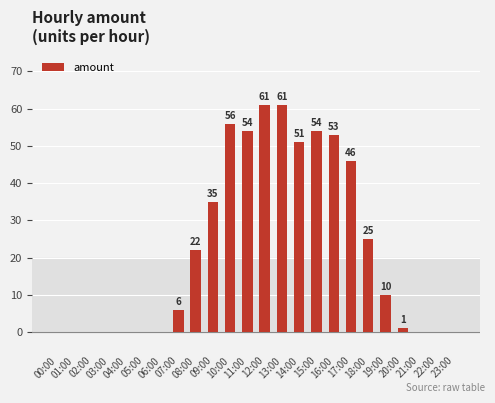

How many series are shown in this chart?

1